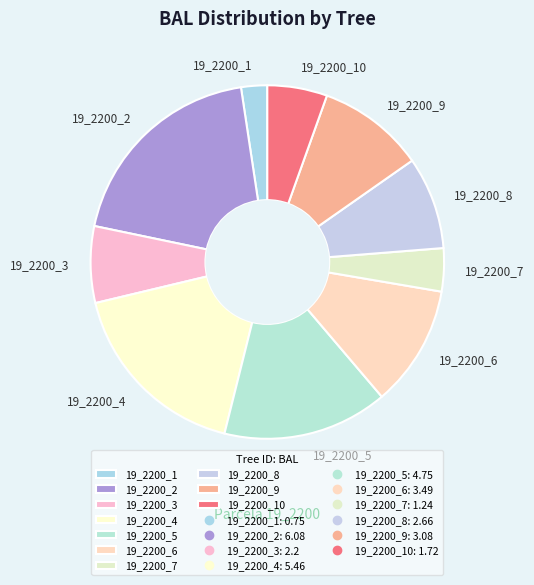

Combined, do 19_2200_10 and 19_2200_2 account for over 50%?

No